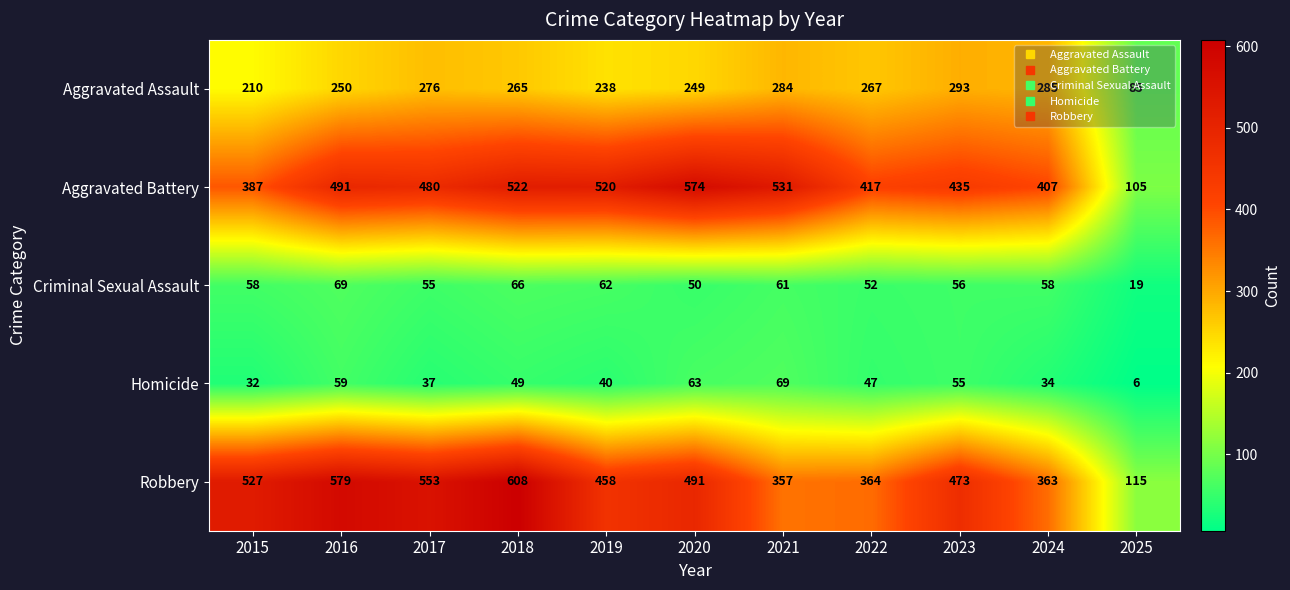

What is the minimum value shown in the chart?

6